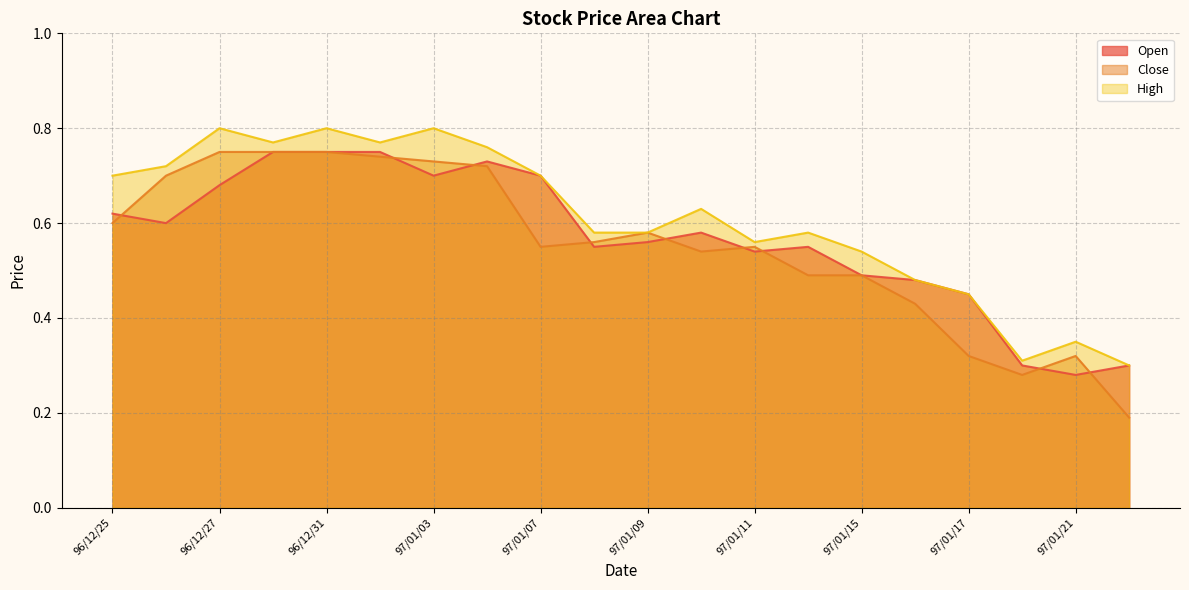

At which category does High reach its first local valley?

96/12/28